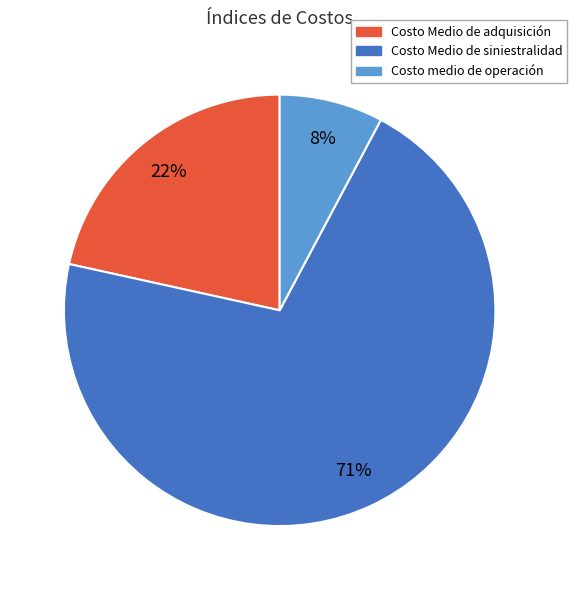

Does Costo Medio de adquisición account for over 50% of the chart?

No